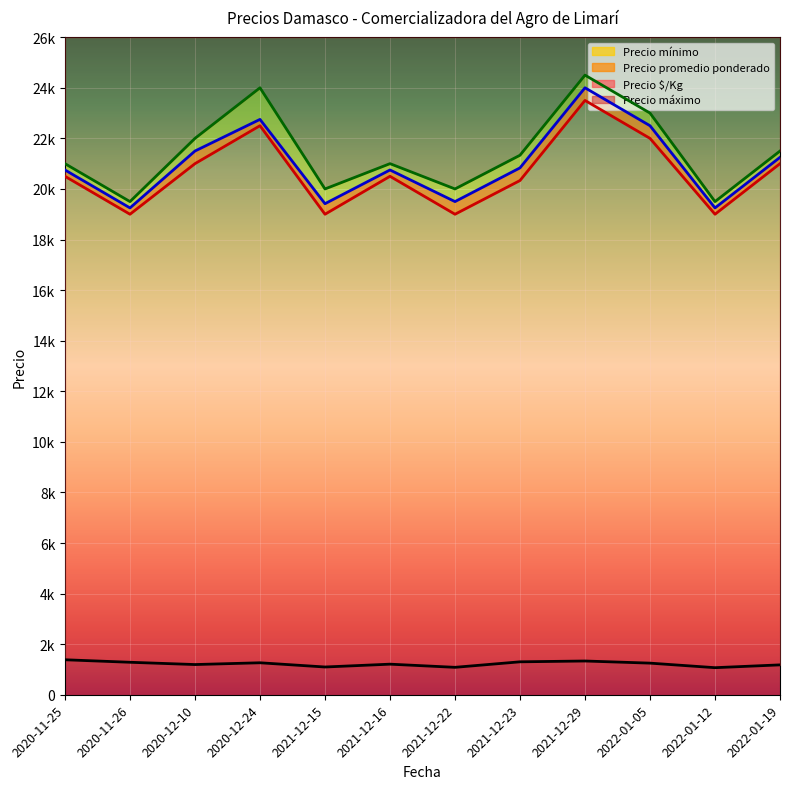

The value of Precio $/Kg at 2020-11-26 is 2127. True or false?

False